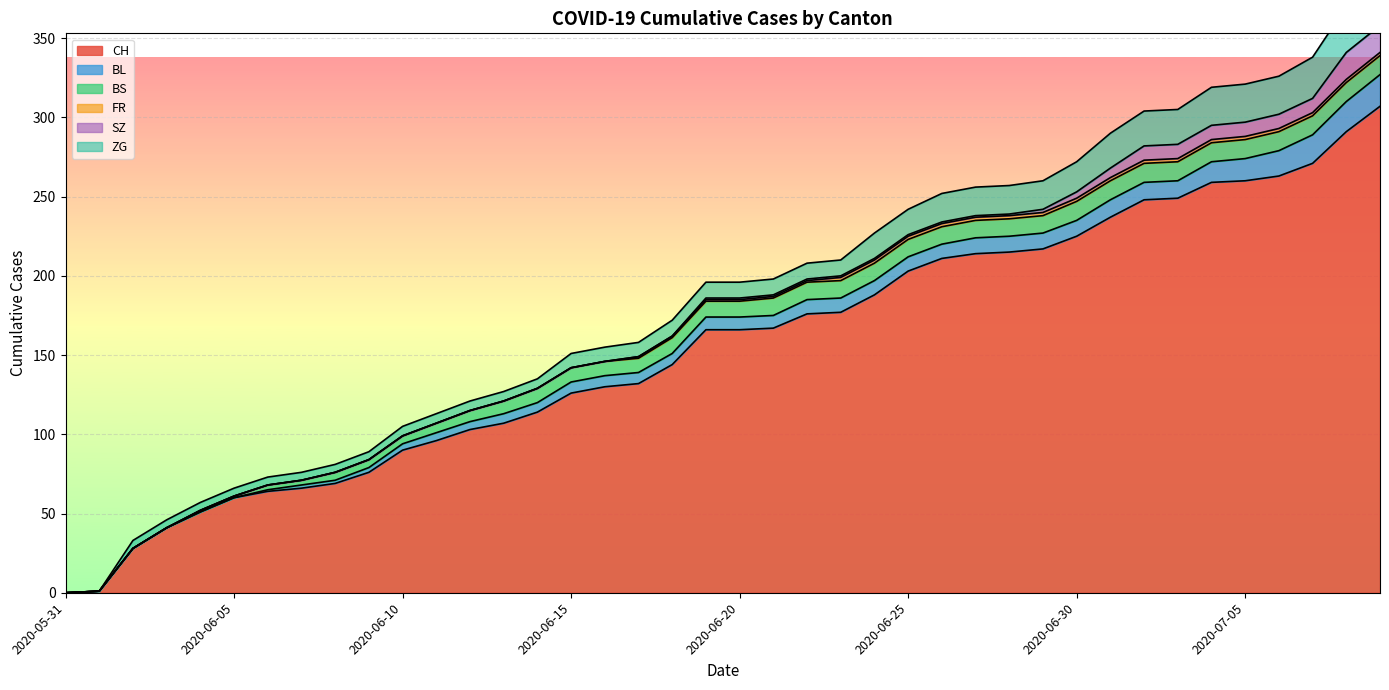

At which category is the sum across all series the highest?

2020-07-09